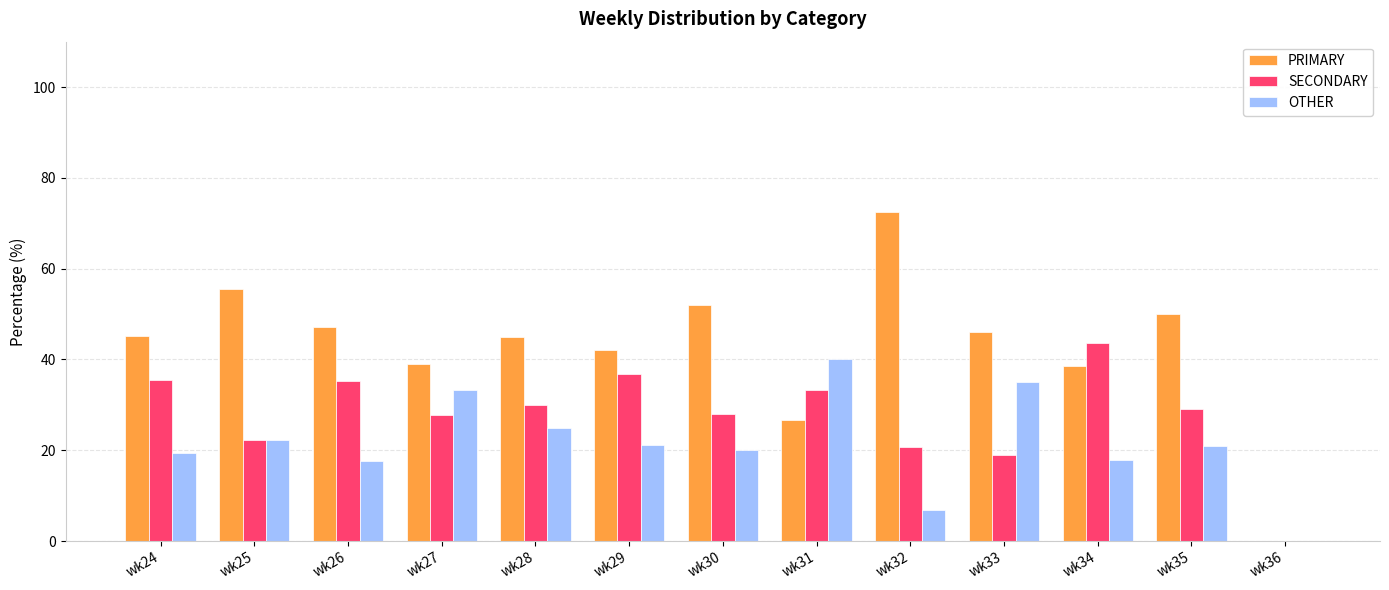

True or false: OTHER has a value of 19.4 at wk24.

True